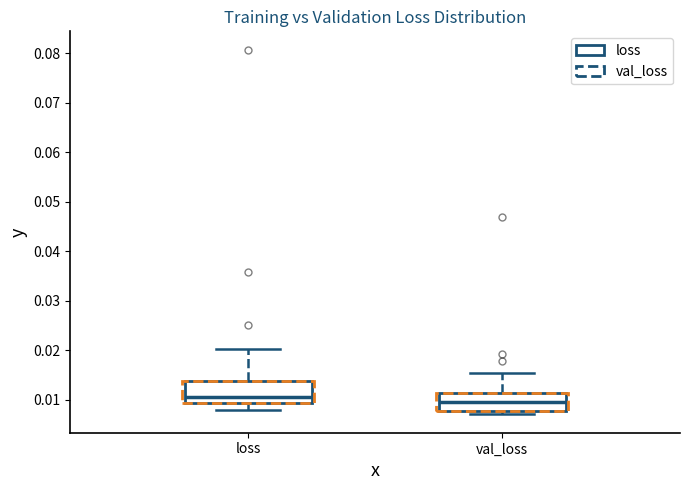

Reading left to right, read every box against the y-axis: the position of its median line, the range the box covers, and the ends of its whiskers. The values are not printed on the chart, so give them approximately, as read against the axis.

loss: median 0.010, box 0.009 to 0.014, whiskers 0.008 to 0.020
val_loss: median 0.010, box 0.008 to 0.011, whiskers 0.007 to 0.015